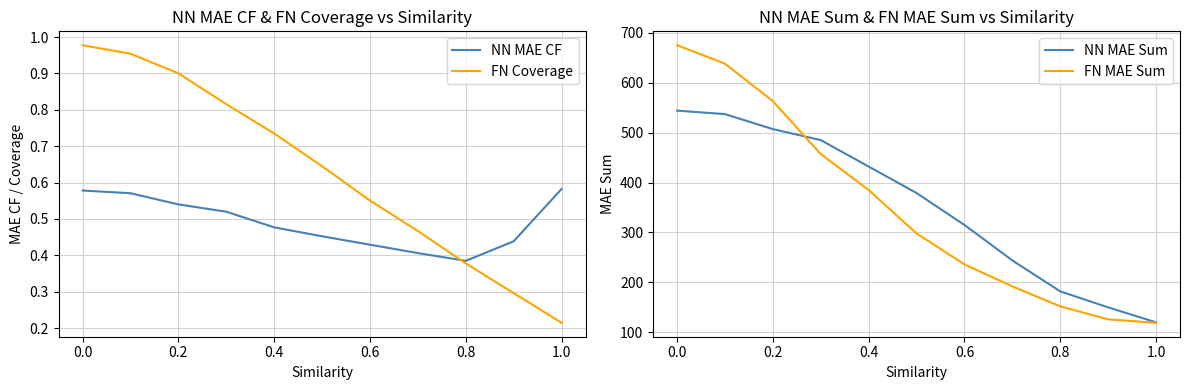

Where does the FN MAE Sum series first go above 298?

0.0